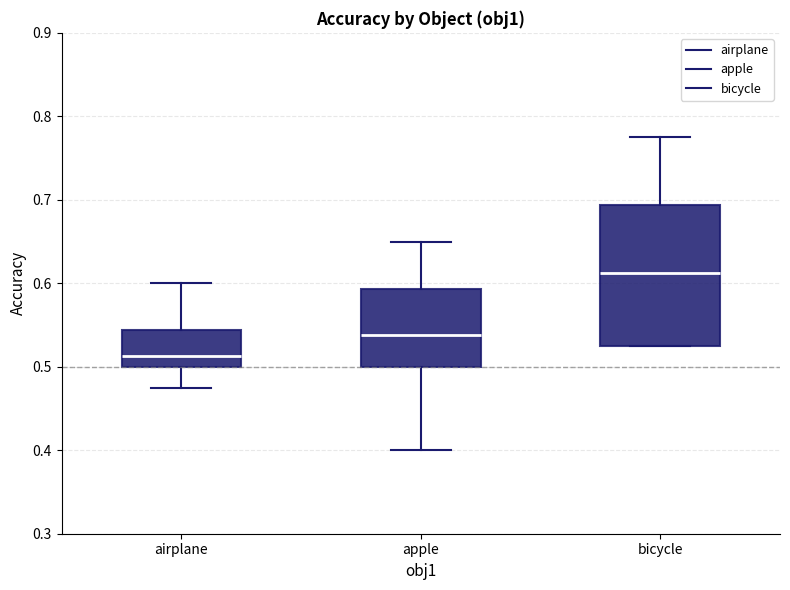

Reading left to right, read every box against the y-axis: the position of its median line, the range the box covers, and the ends of its whiskers. The values are not printed on the chart, so give them approximately, as read against the axis.

airplane: median 0.51, box 0.50 to 0.54, whiskers 0.48 to 0.60
apple: median 0.54, box 0.50 to 0.59, whiskers 0.40 to 0.65
bicycle: median 0.61, box 0.53 to 0.69, whiskers 0.53 to 0.78